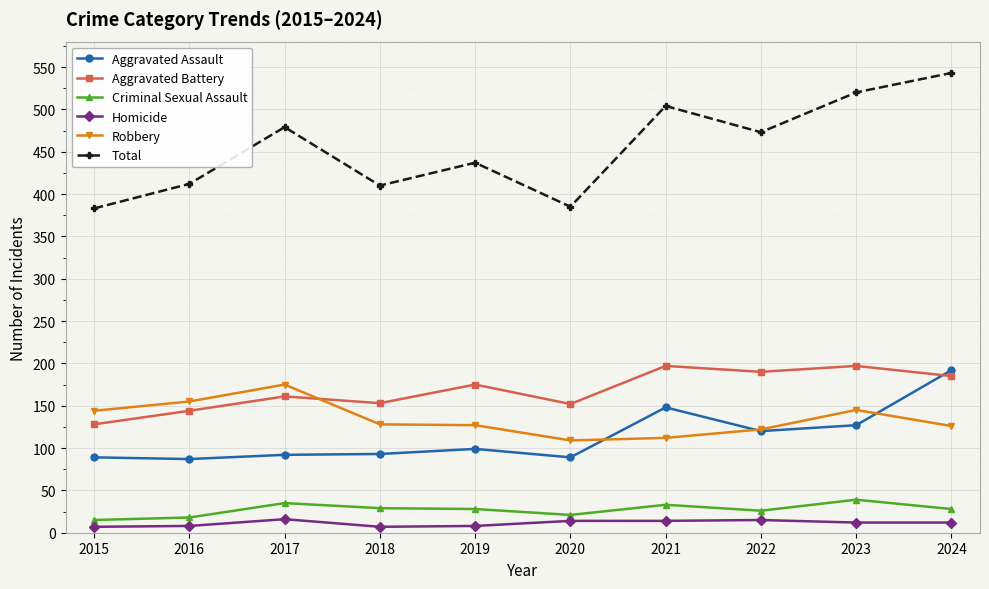

What value does the Total series have at 2024?

543